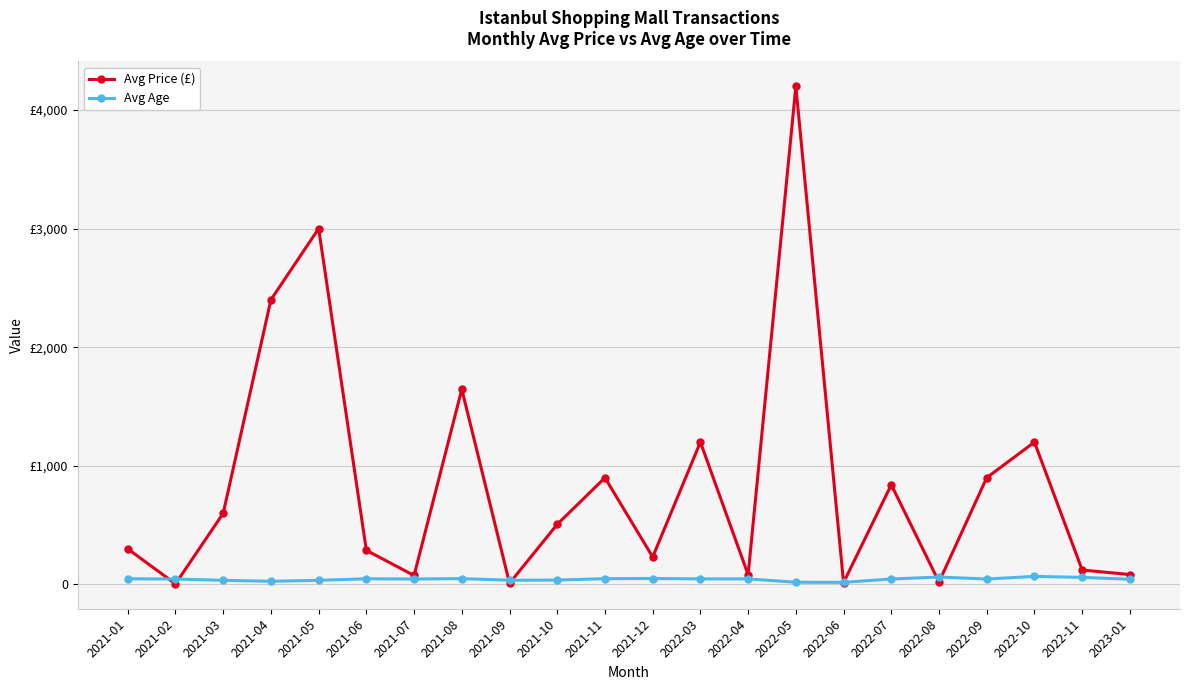

The value of Avg Price (£) at 2021-05 is 3000.8. True or false?

True